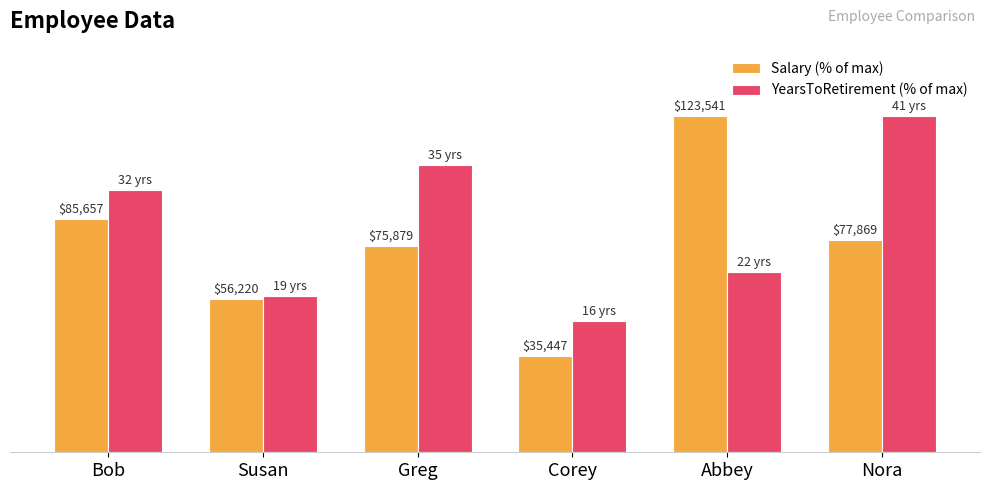

What is the average value of the YearsToRetirement (% of max) series?

67.1